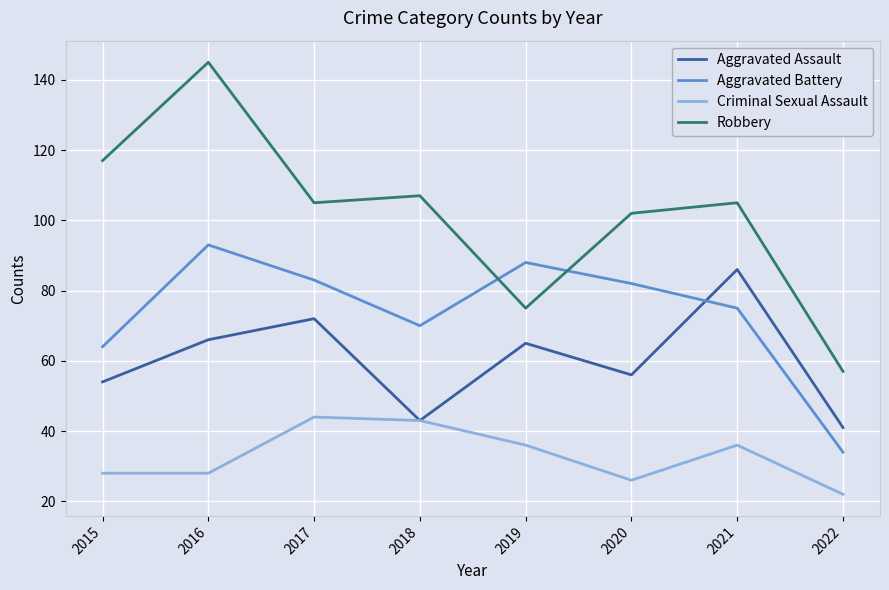

What is the sum of all Aggravated Battery values?

589